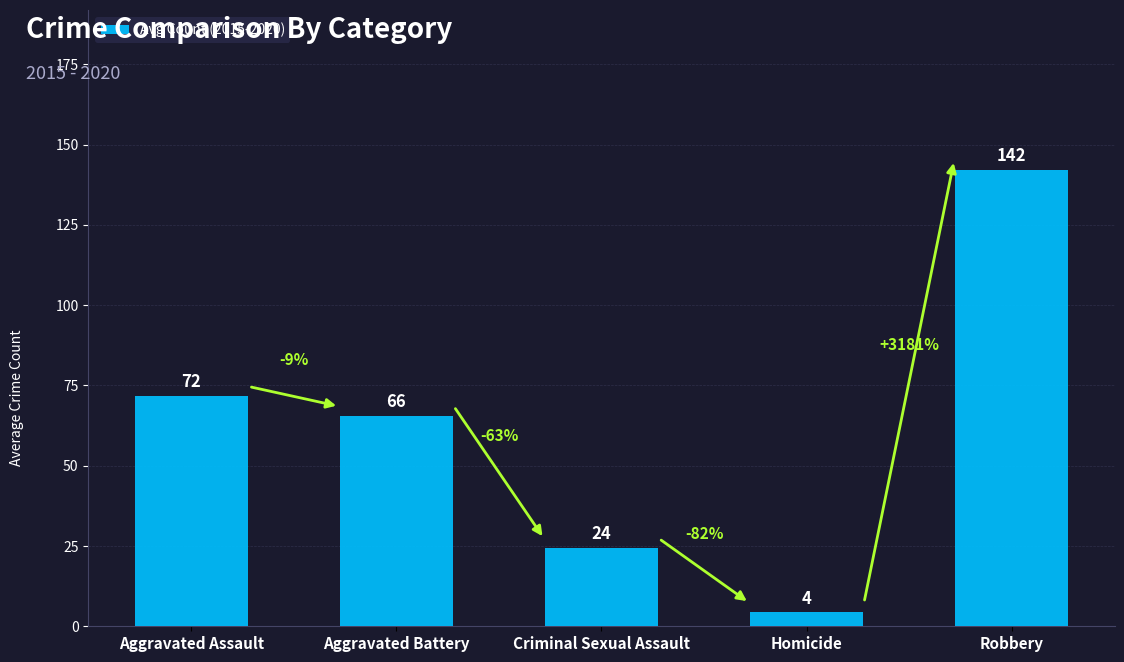

How many bars are there in total?

5